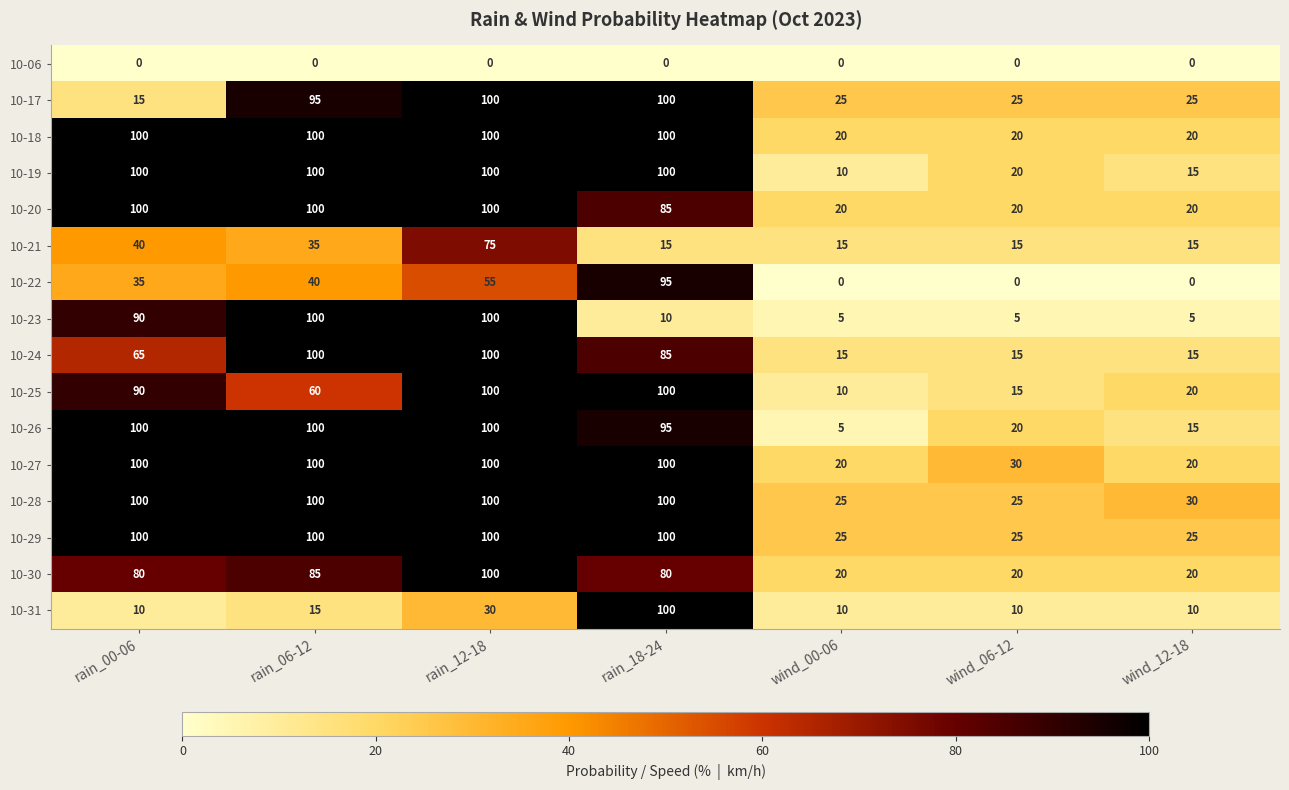

True or false: 10-25 has a value of 21 at wind_06-12.

False